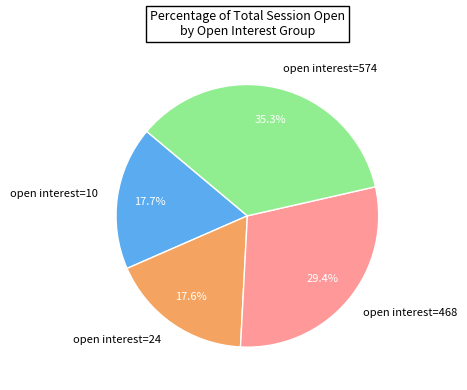

To the nearest percent, what is the difference between the largest and smallest slice percentages?

18%